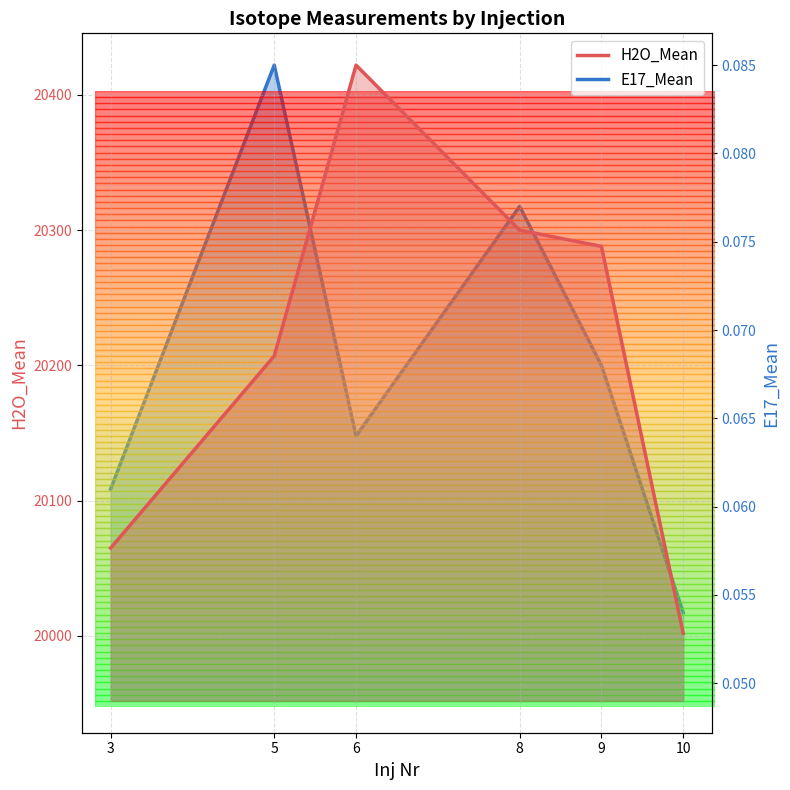

What is the sum of the H2O_Mean values at 8 and 10?

40302.0